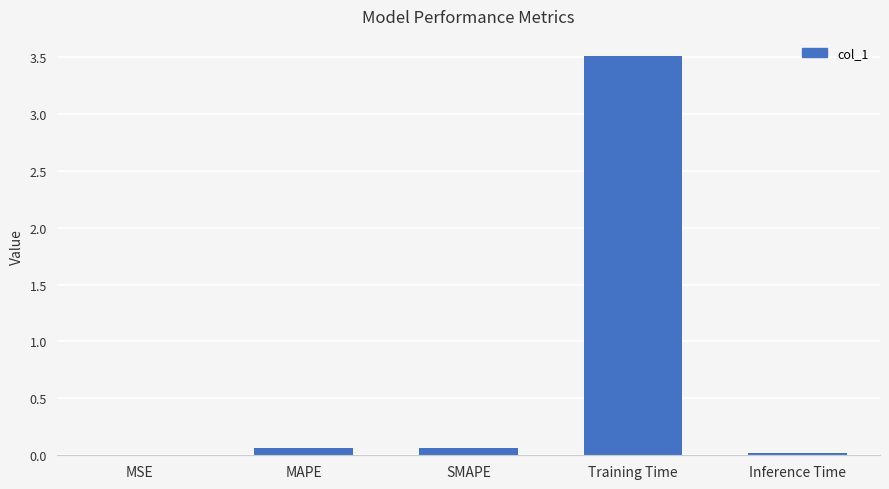

What is the change in value from MSE to MAPE?

+0.1